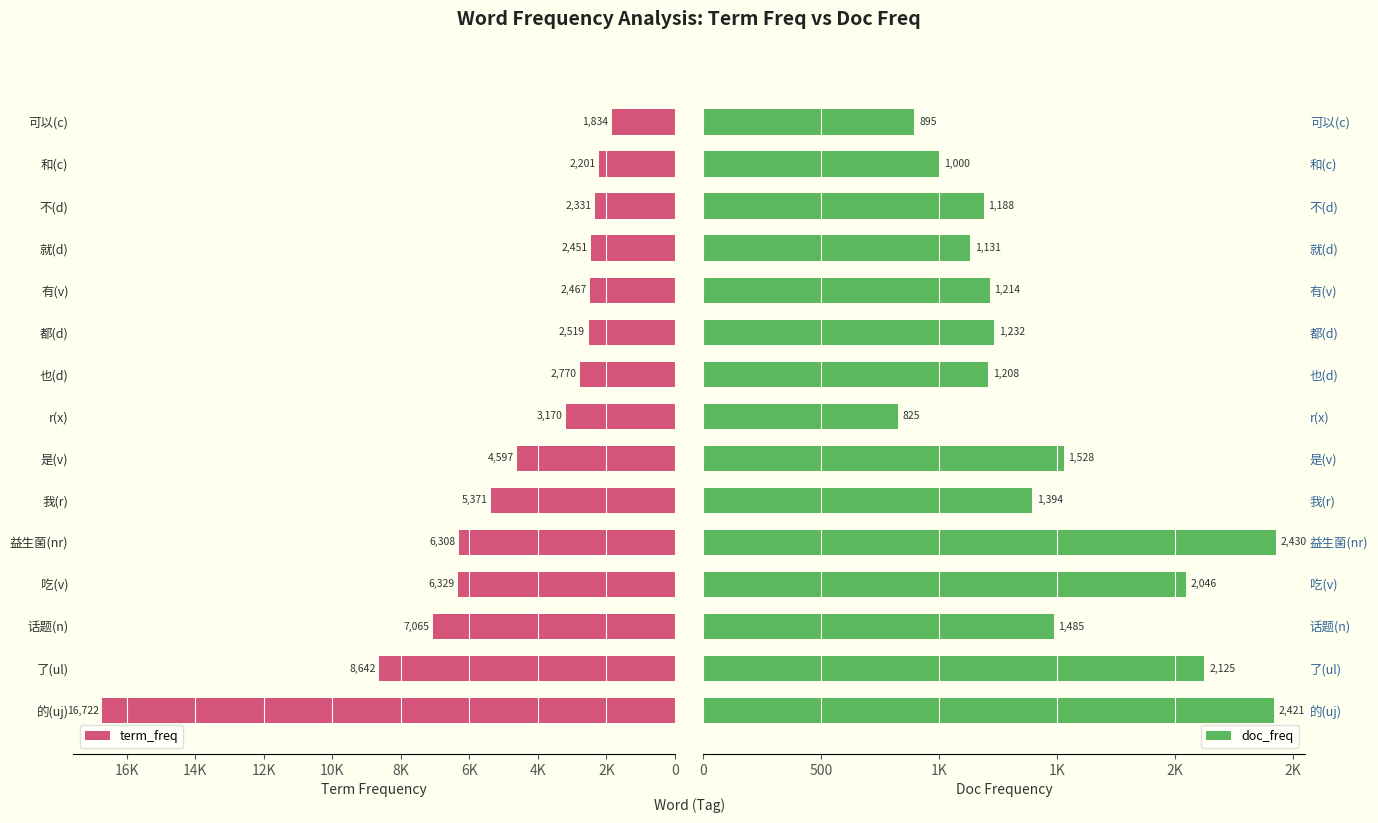

How many bars are there in each group?

2